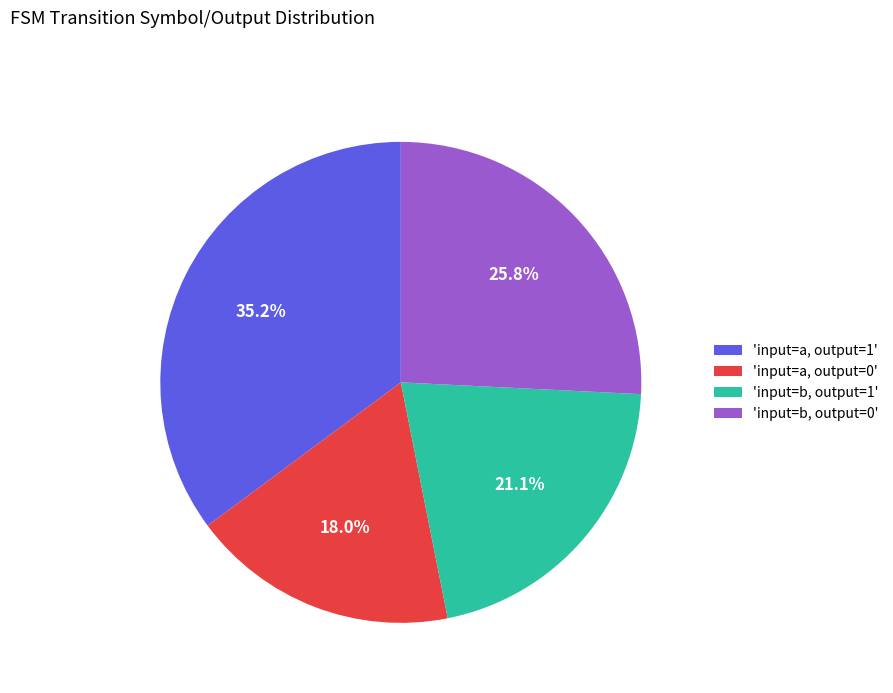

Is there any slice that represents more than half of the pie?

No